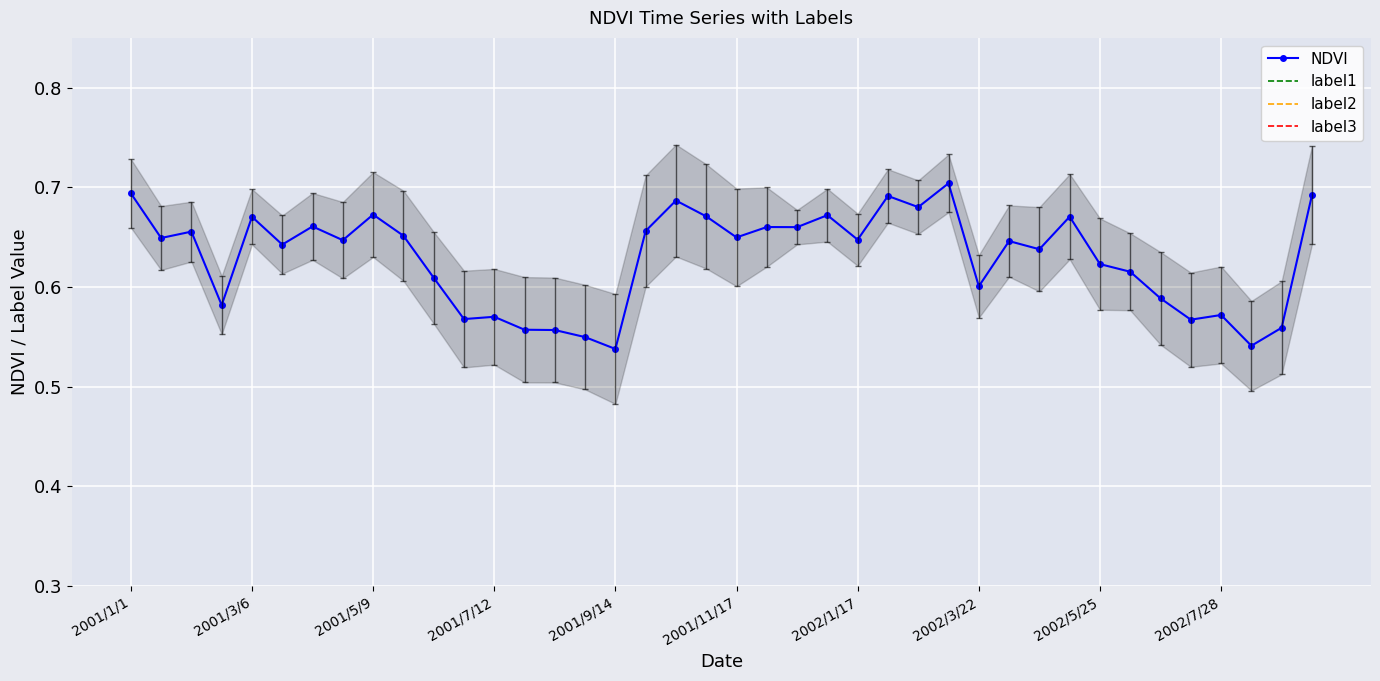

Which series has the widest spread of values?

NDVI